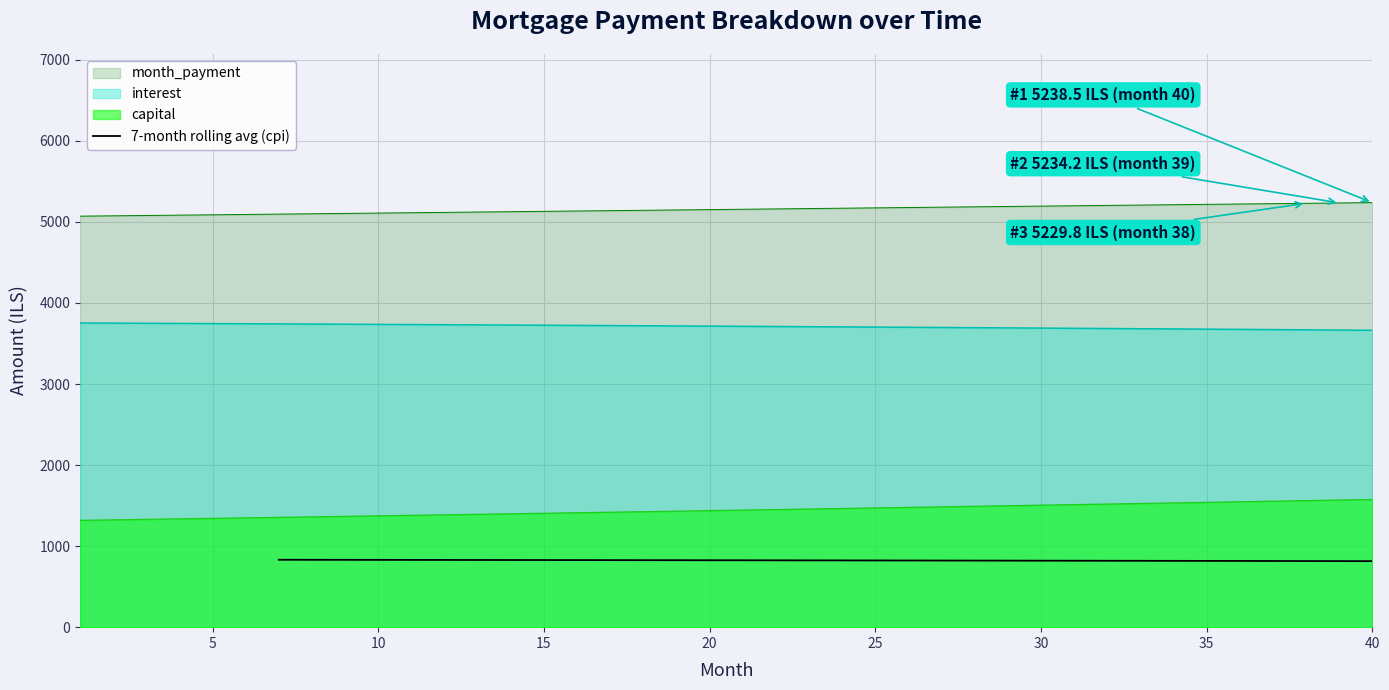

What is the value of the 4th point from the left?

830.4